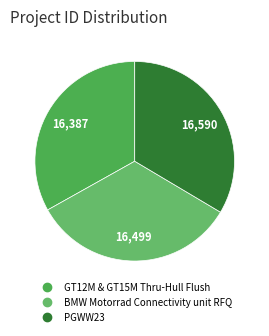

What is the change in value from BMW Motorrad Connectivity unit RFQ to PGWW23?

+91